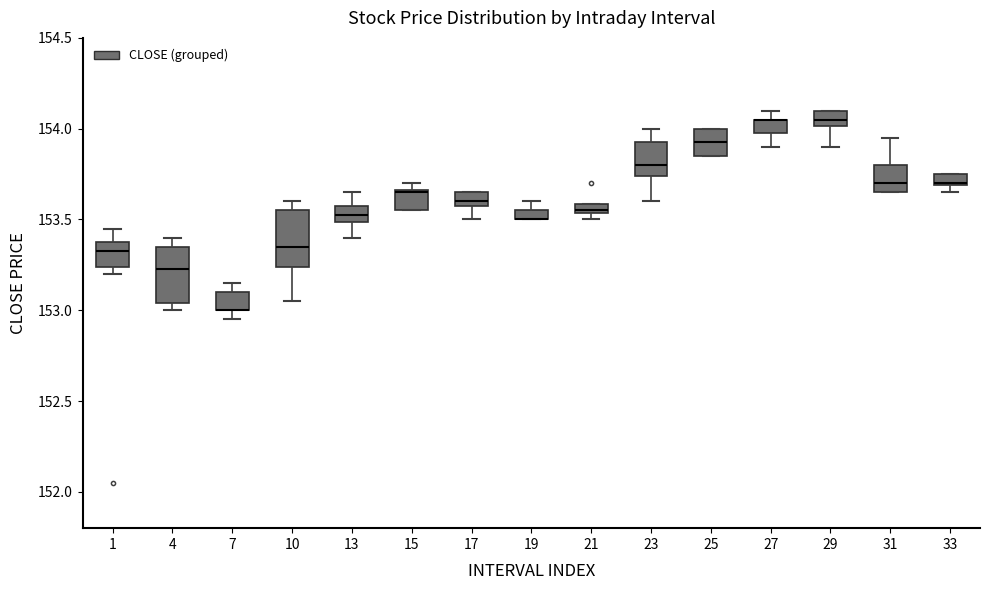

Where is the upper edge of the box at x = 31 on the y-axis? The values are not printed on the chart, so give them approximately, as read against the axis.

153.80